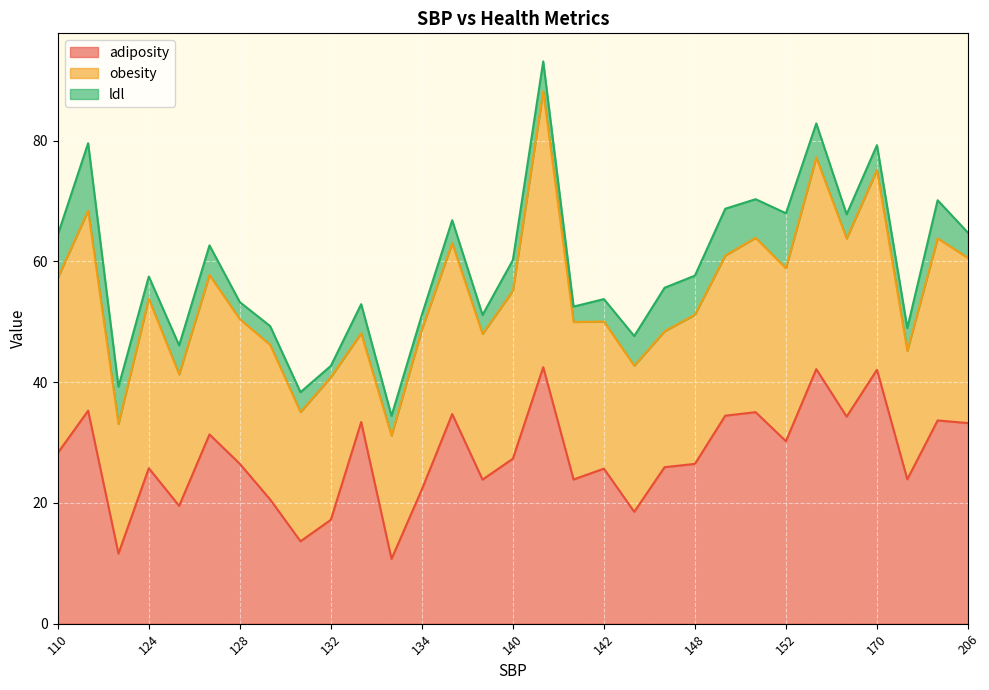

True or false: obesity and adiposity intersect in this chart.

True